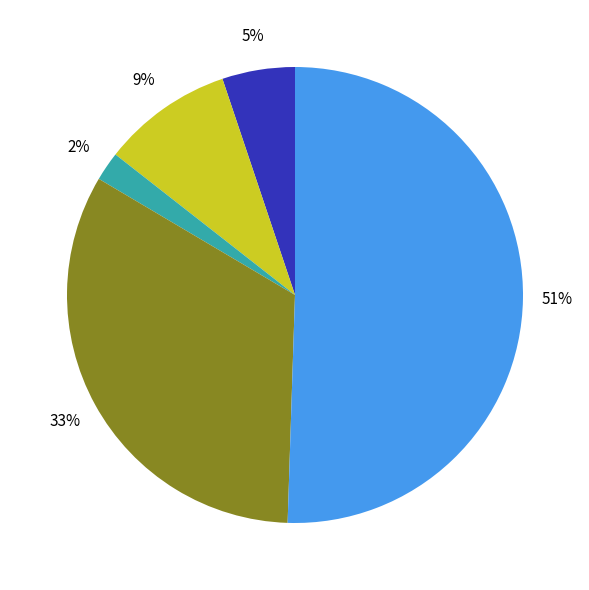

To the nearest percent, what is the average slice percentage?

20%